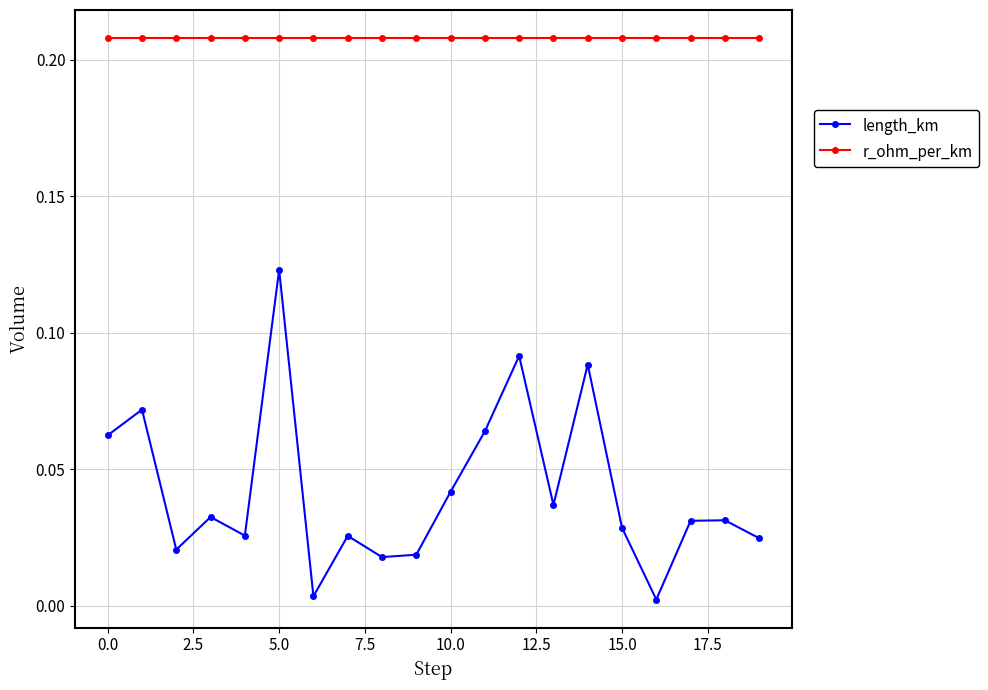

What are all the series names shown in the legend?

length_km, r_ohm_per_km